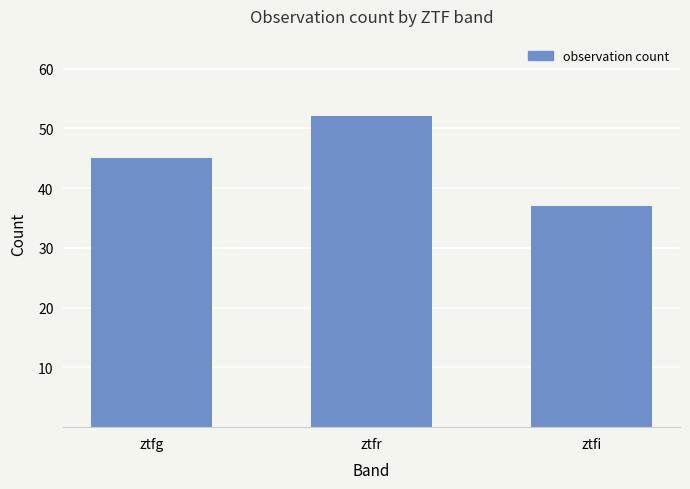

How many data points does each series have?

3